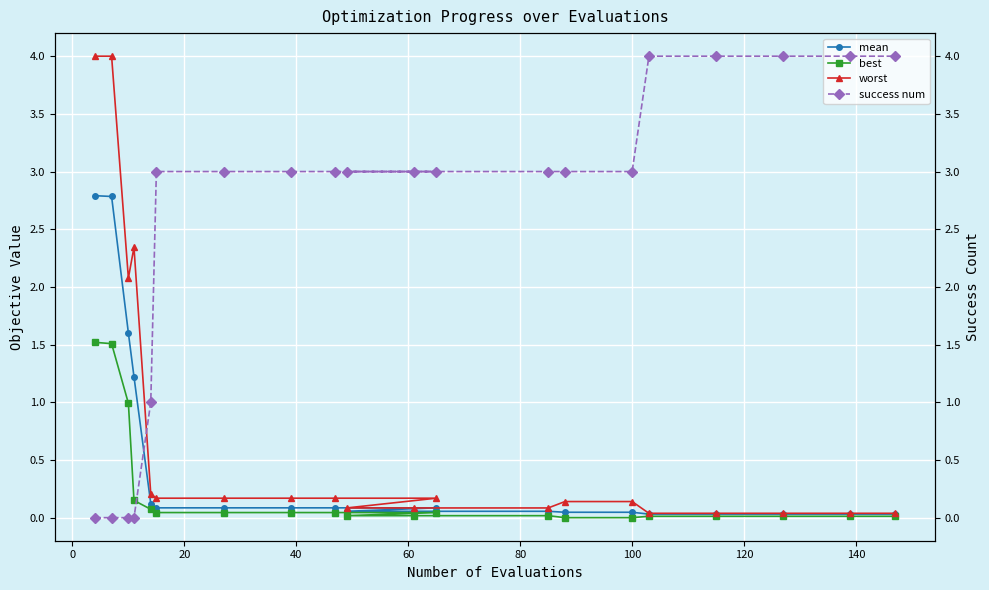

Which series has the largest total across all categories?

success num